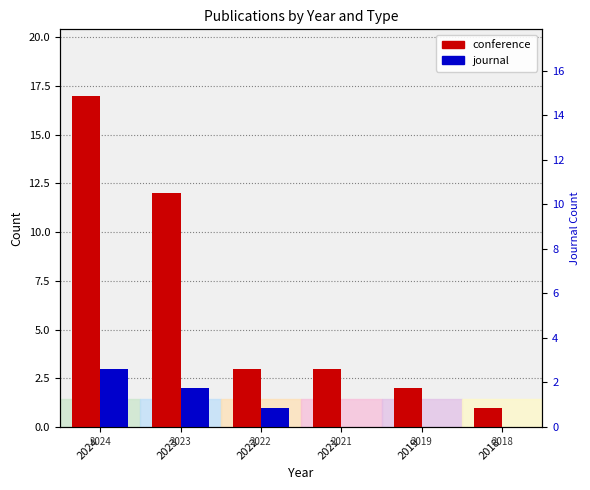

List the labels in order of journal value, largest first.

2024, 2023, 2022, 2021, 2019, 2018